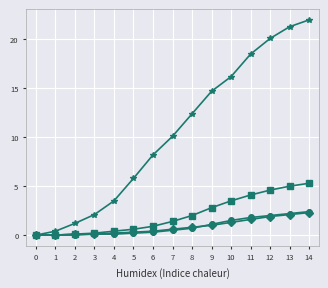

Which category has the highest value across all series?

14